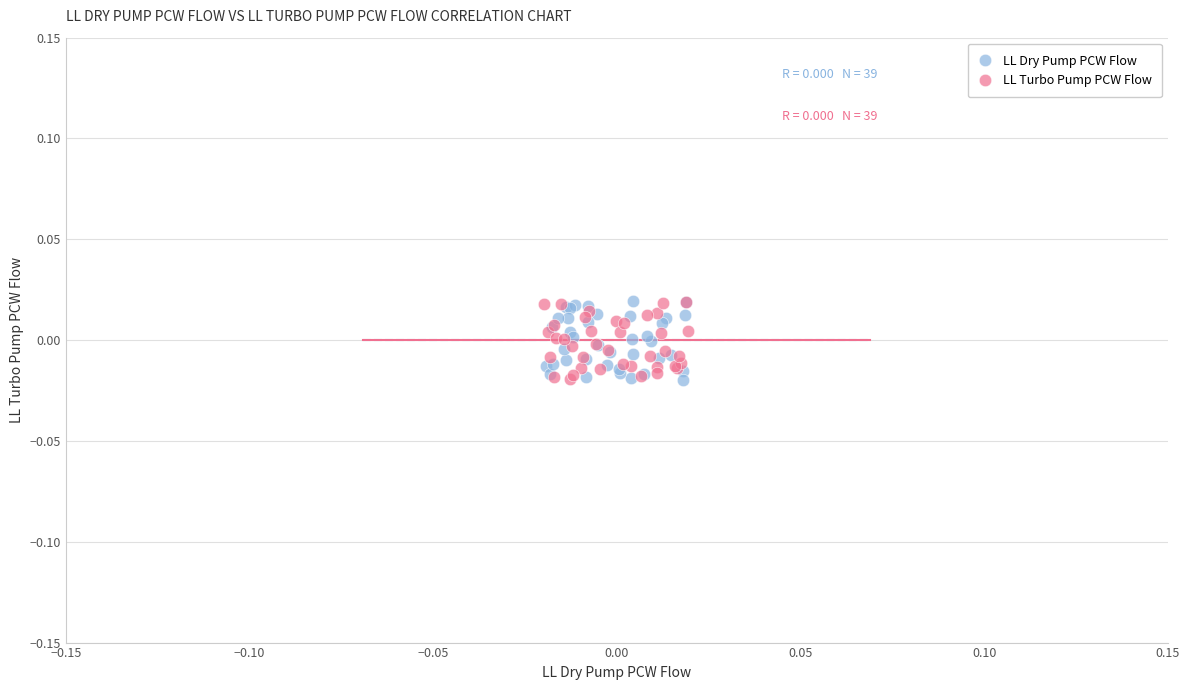

What are all the series names shown in the legend?

LL Dry Pump PCW Flow, LL Turbo Pump PCW Flow